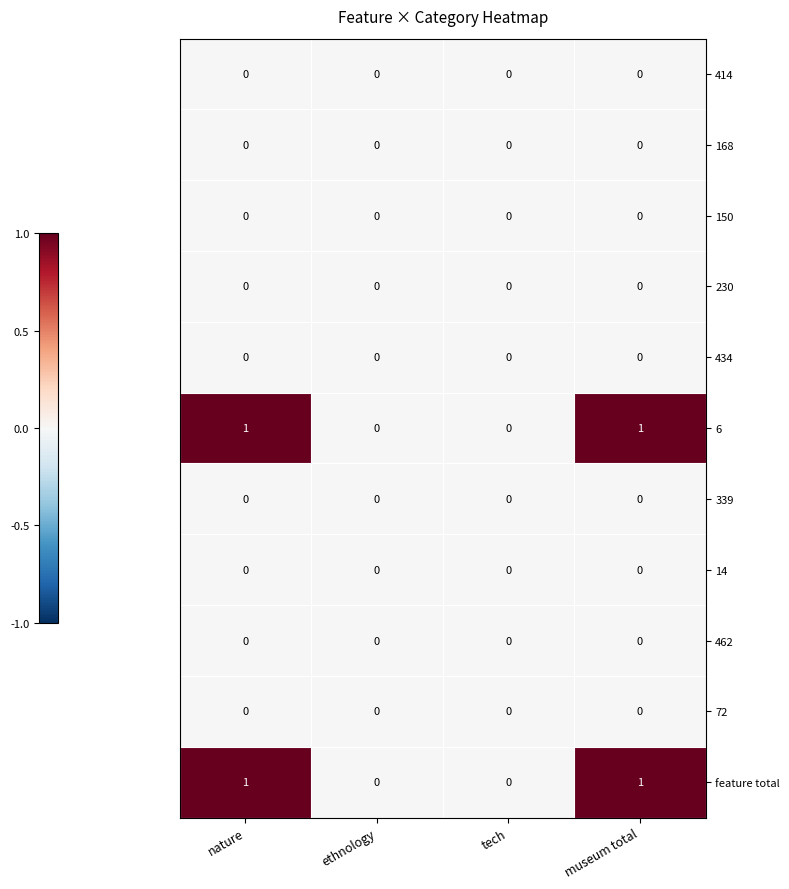

How many categories are shown in the chart?

4